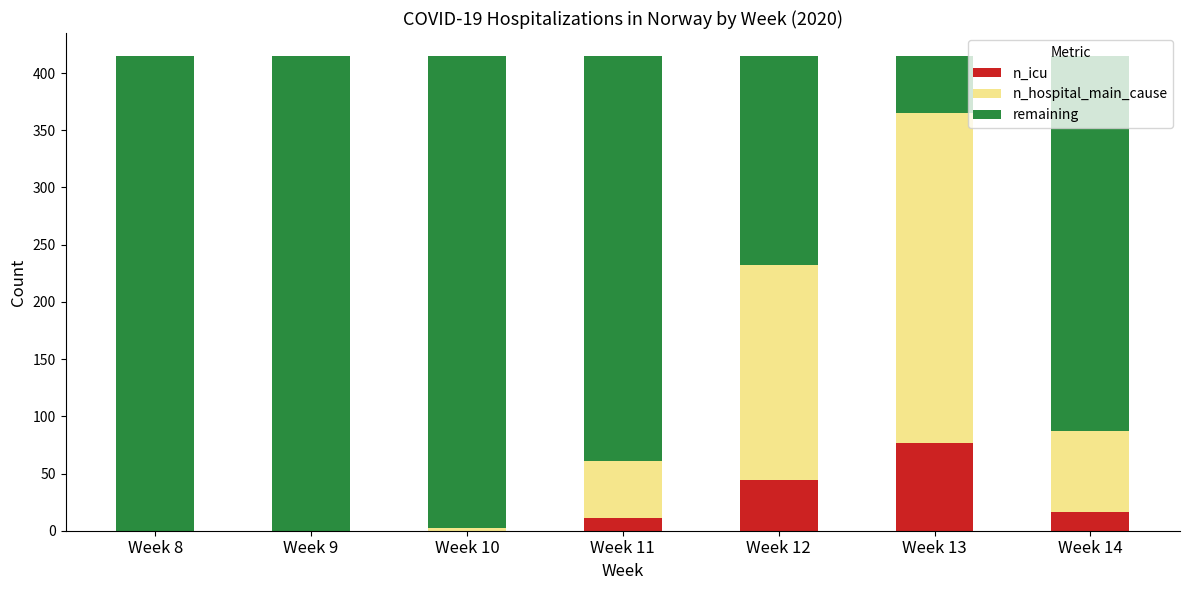

Are the bars horizontal?

No